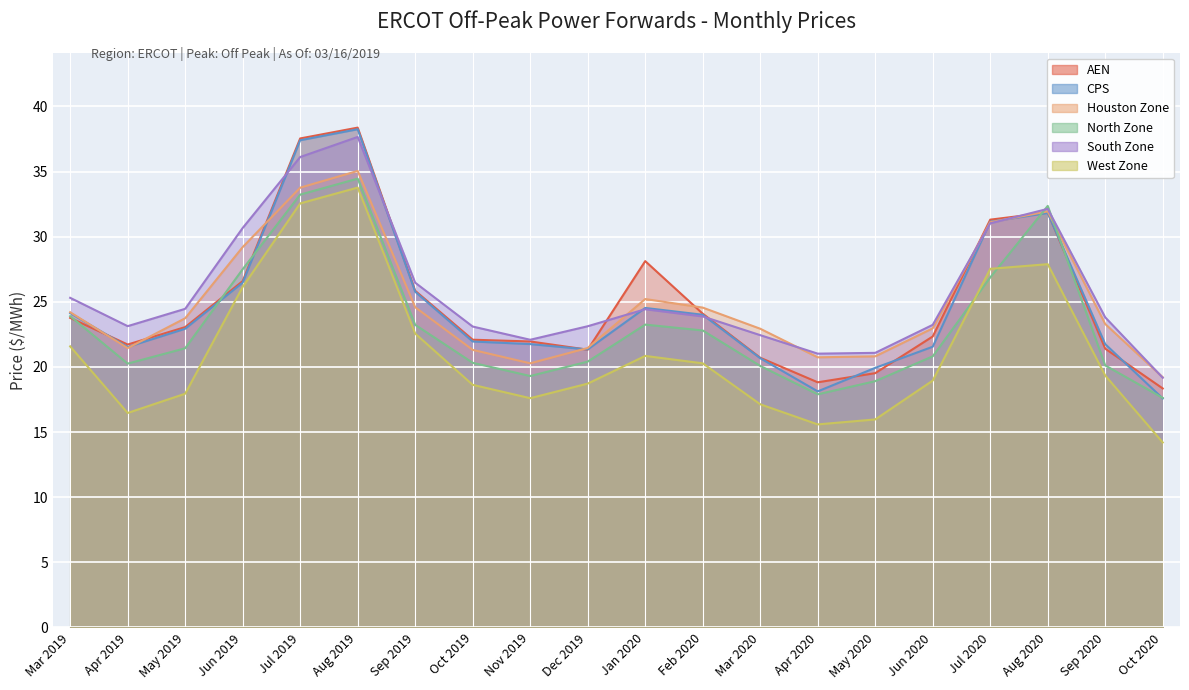

True or false: West Zone and South Zone intersect in this chart.

False